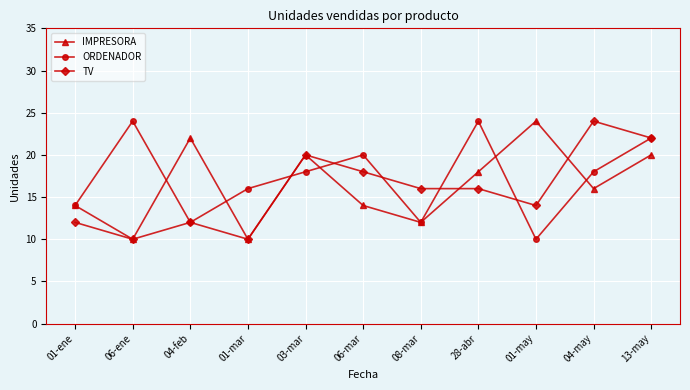

At which label does ORDENADOR reach its minimum?

01-may